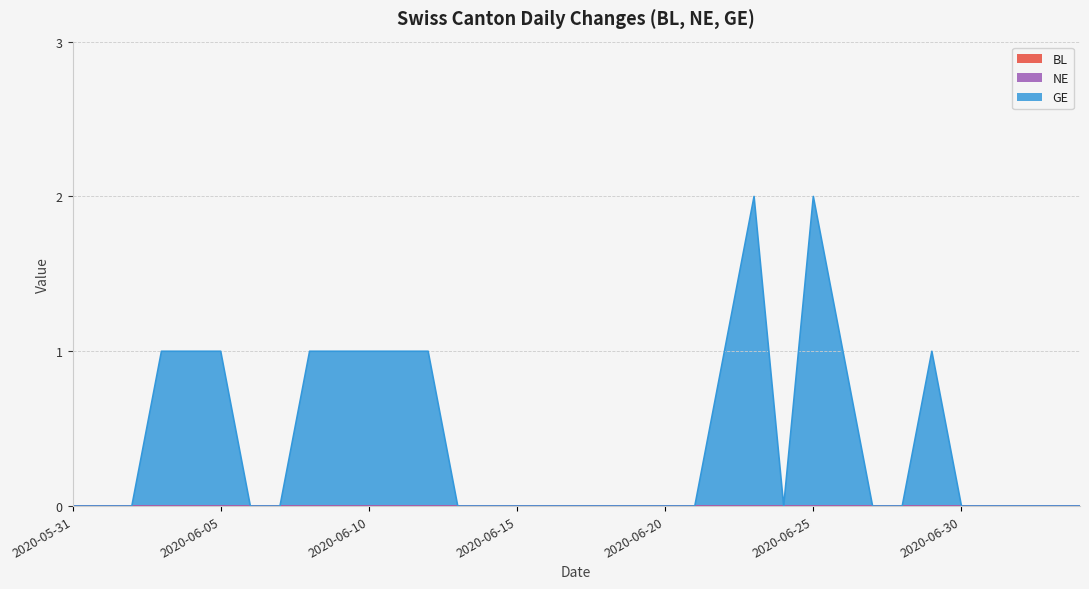

True or false: BL and GE intersect in this chart.

False